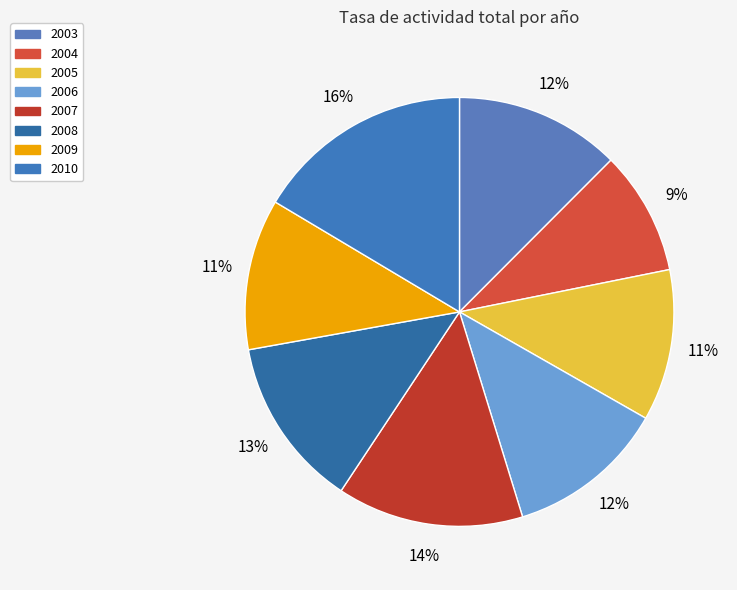

Which slice is the largest?

2010